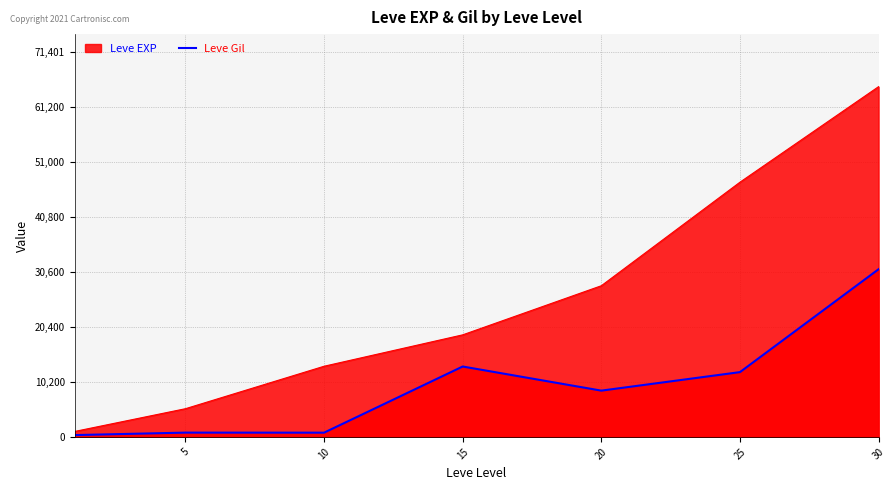

What is the difference between the maximum and minimum values?

30740